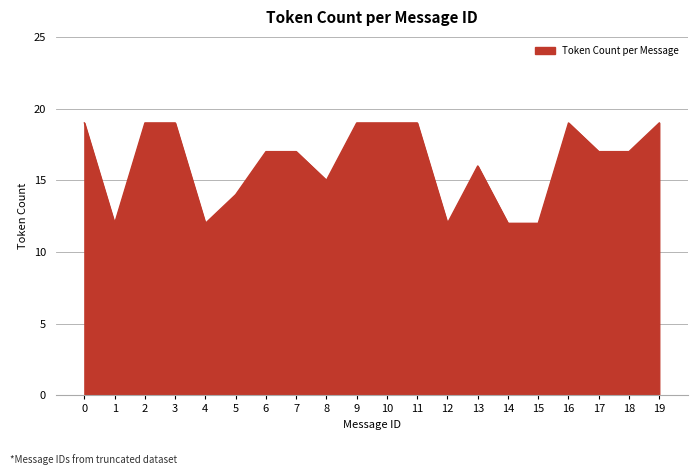

At which label is the value closest to 15?

8